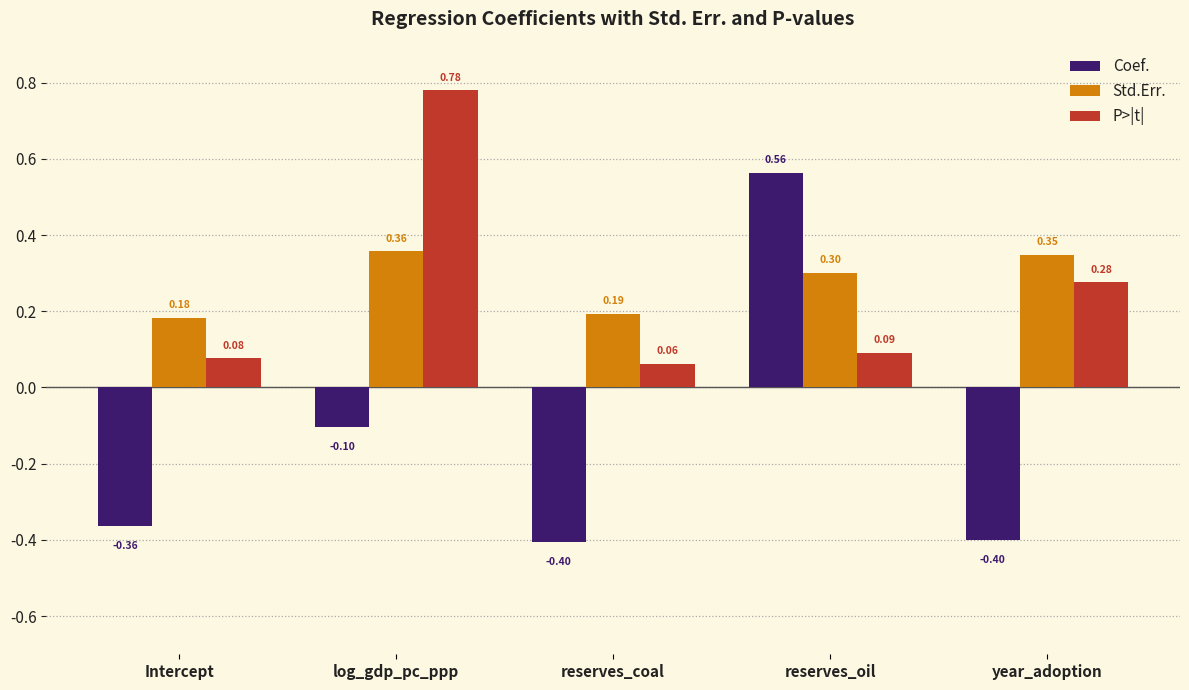

Which series has the widest spread of values?

Coef.